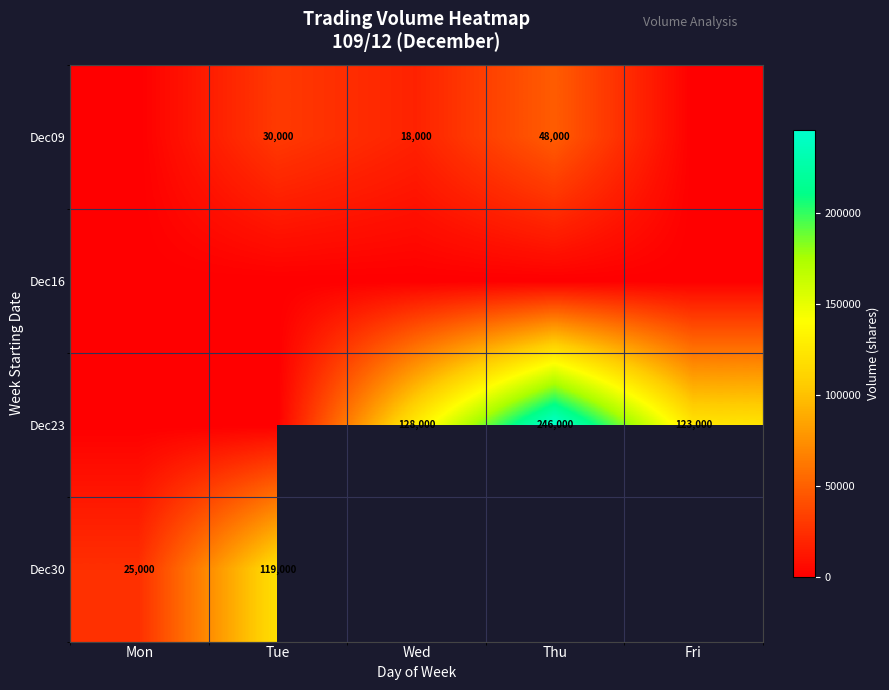

At which category does the chart reach its peak across all series?

Thu